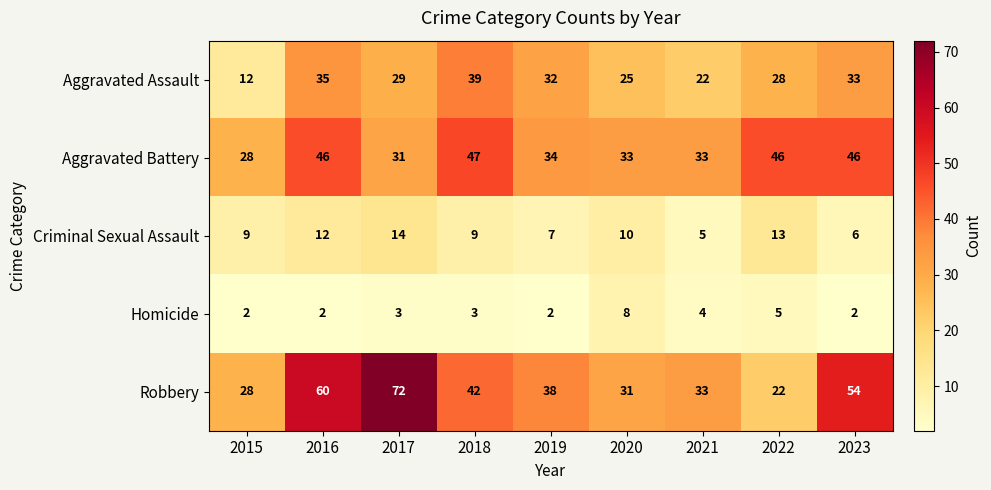

At which category is the sum across all series the highest?

2016